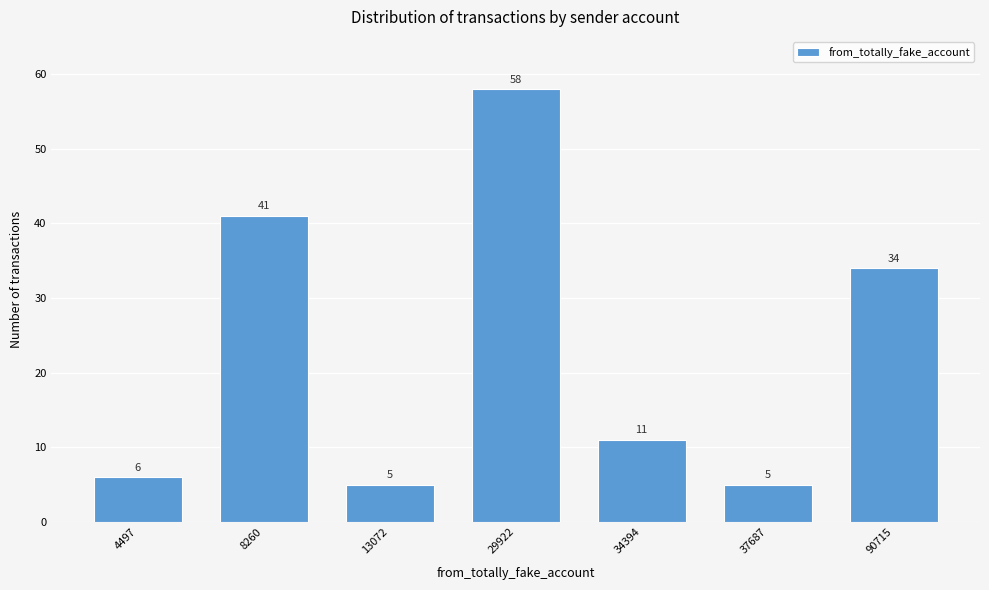

Reading left to right, list all the values displayed in this chart.

4497=6	8260=41	13072=5	29922=58	34394=11	37687=5	90715=34